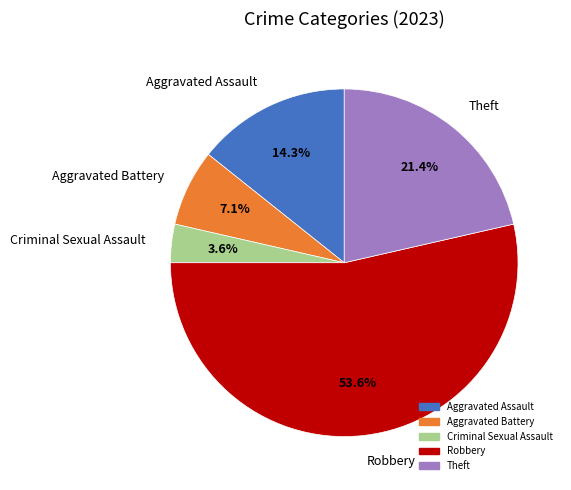

How many slices are in this pie chart?

5